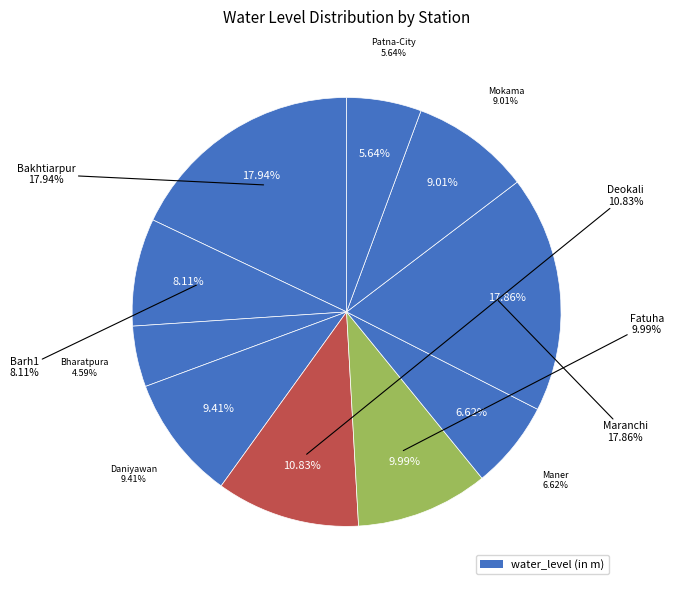

Rank the categories by value from highest to lowest.

Bakhtiarpur, Maranchi, Deokali, Fatuha, Daniyawan, Mokama, Barh1, Maner, Patna-City, Bharatpura